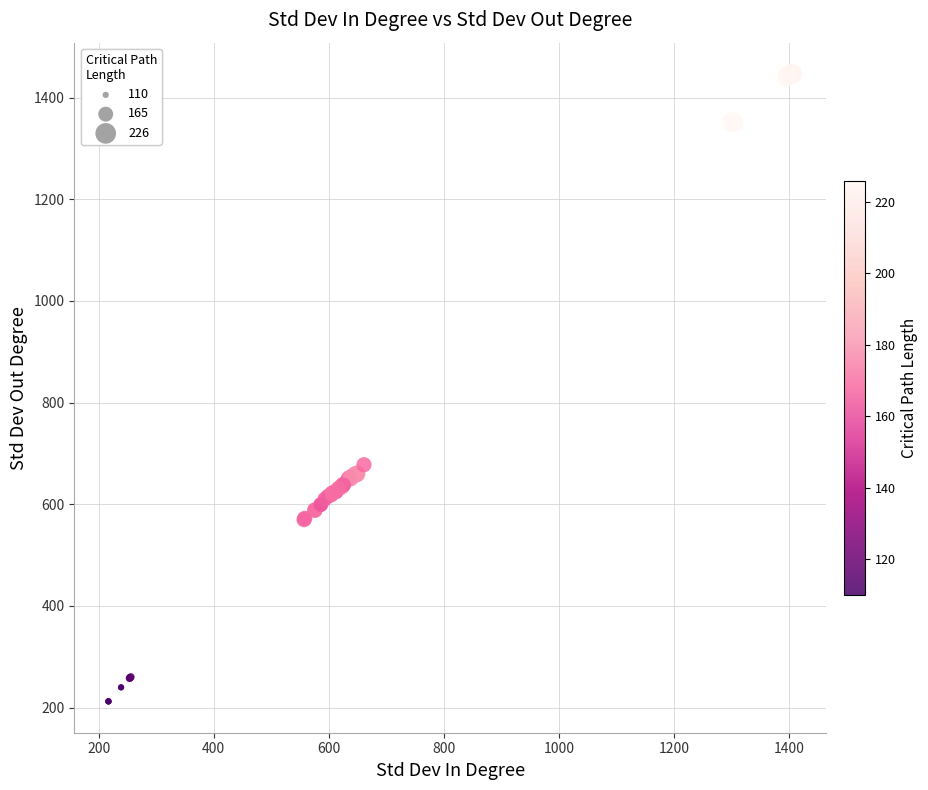

What Y value in the scatter plot is closest to 829?

677.6